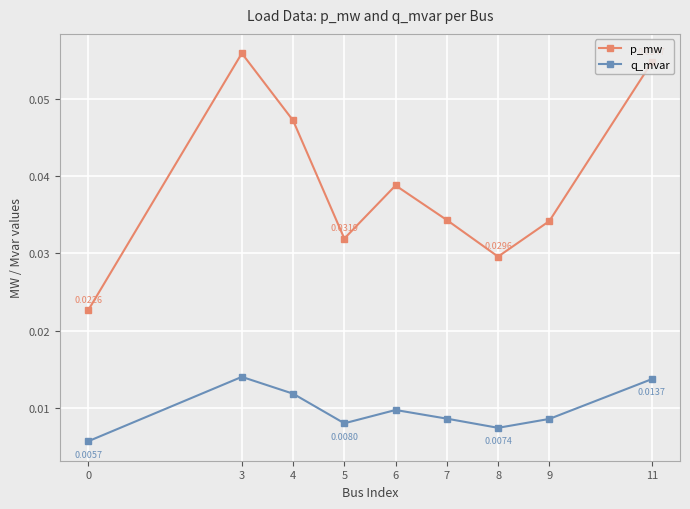

Is this an area chart (filled region under the line)?

No